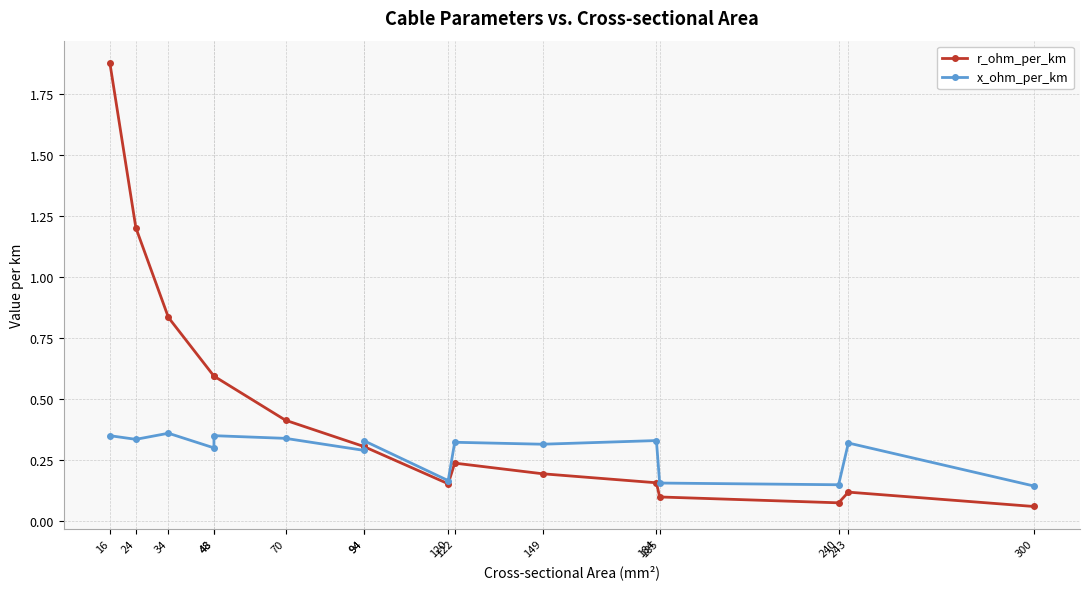

How many times do x_ohm_per_km and r_ohm_per_km cross each other?

1